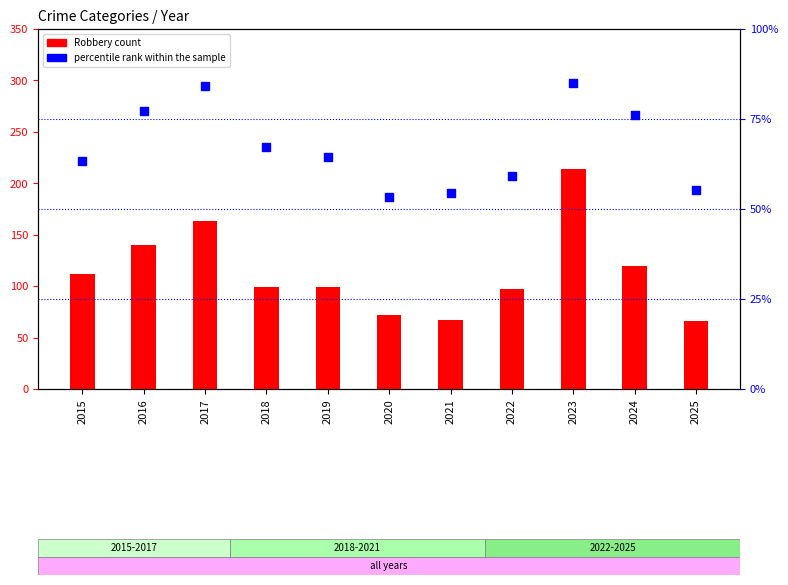

At how many categories does at least one series exceed 193?

1